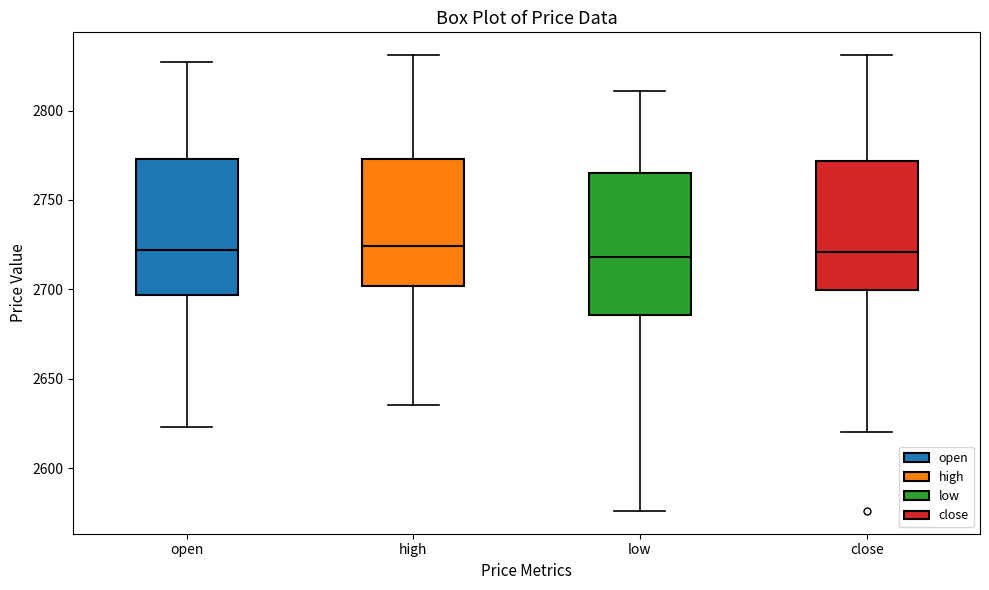

Reading left to right, transcribe this box plot: for each box, give where its median line is, the range the box spans, and where its two whiskers end, as read against the y-axis. The values are not printed on the chart, so give them approximately, as read against the axis.

open: median 2720, box 2695 to 2775, whiskers 2625 to 2825
high: median 2725, box 2700 to 2775, whiskers 2635 to 2830
low: median 2720, box 2685 to 2765, whiskers 2575 to 2810
close: median 2720, box 2700 to 2770, whiskers 2620 to 2830